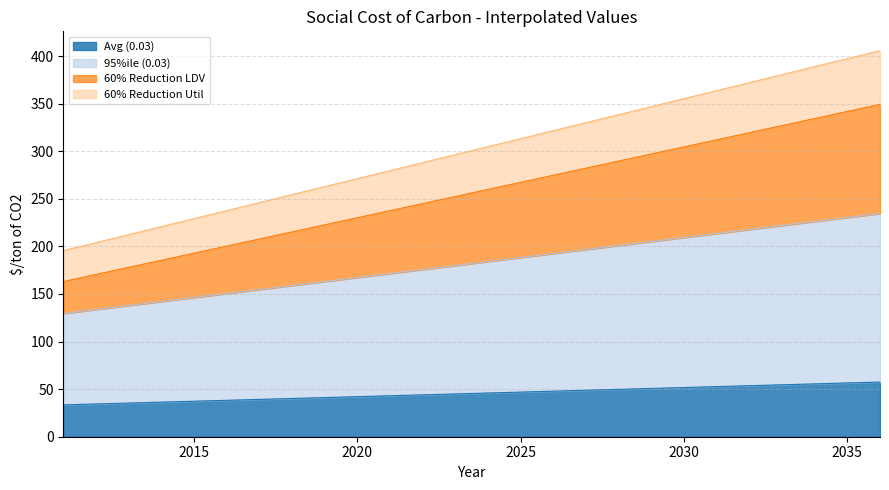

Which series has the widest spread of values?

60% Reduction LDV